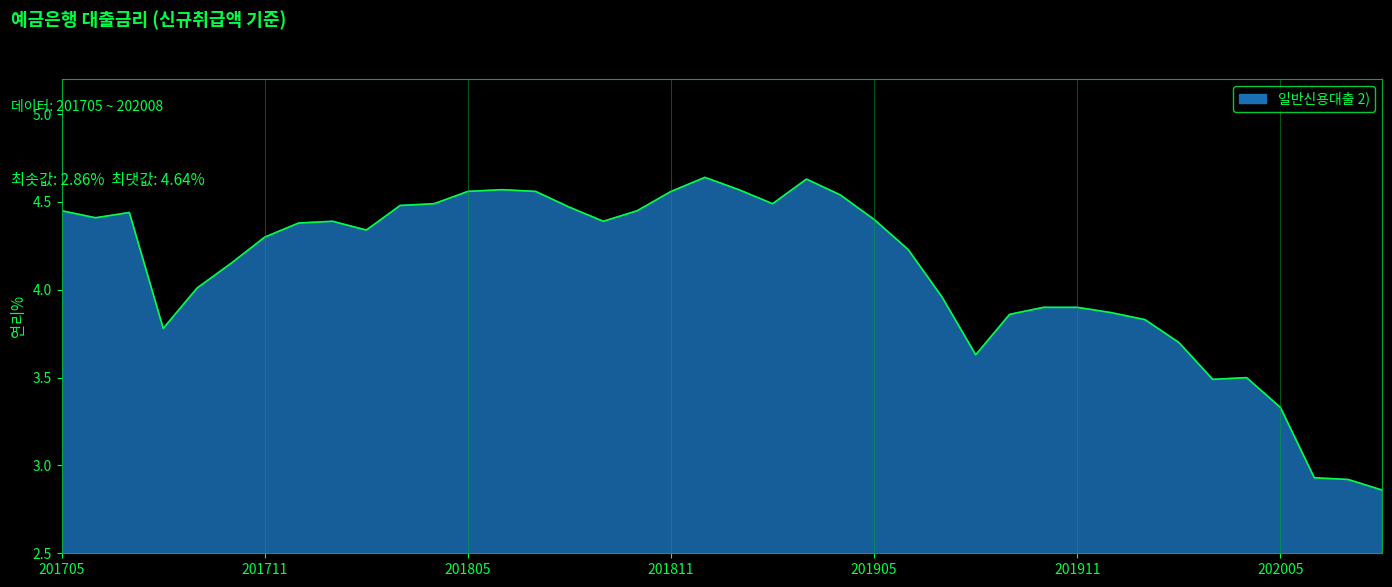

What is the average value?

4.1